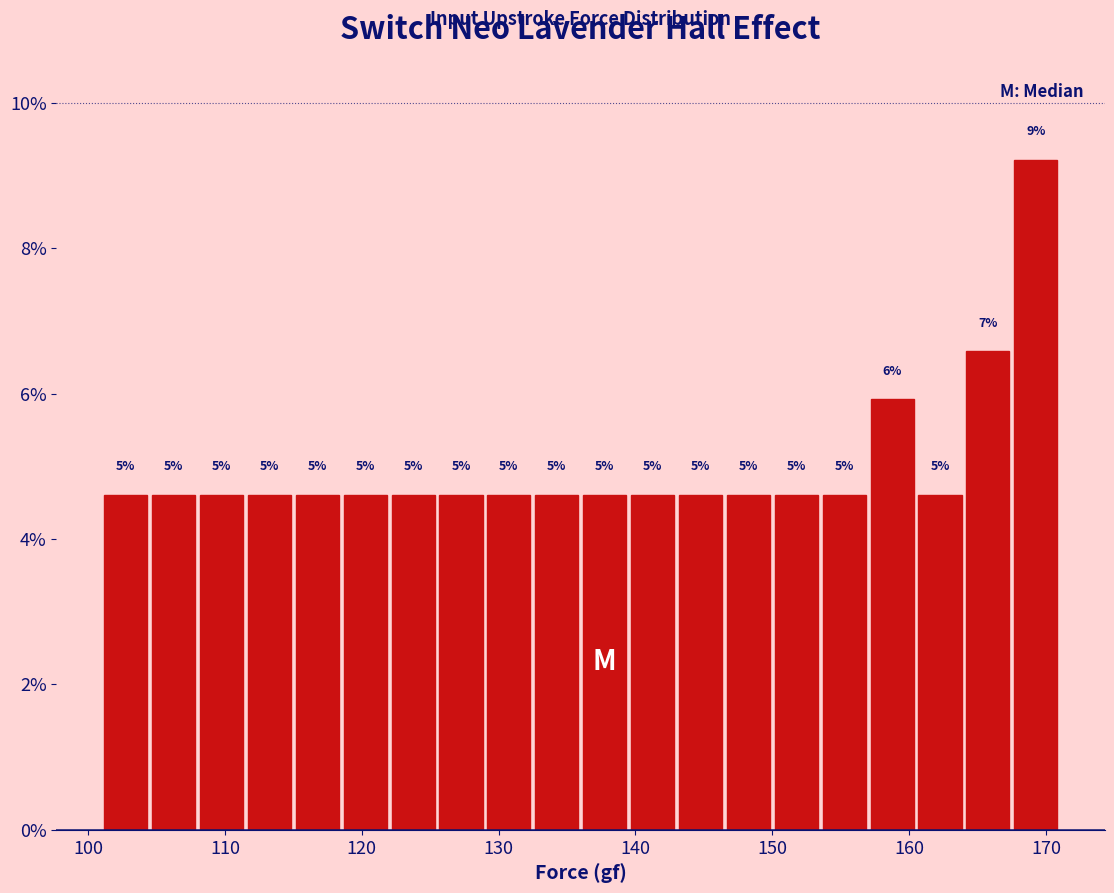

Around what value on the x-axis is the tallest bar? Give the approximate position of its centre, as read against the axis.

169